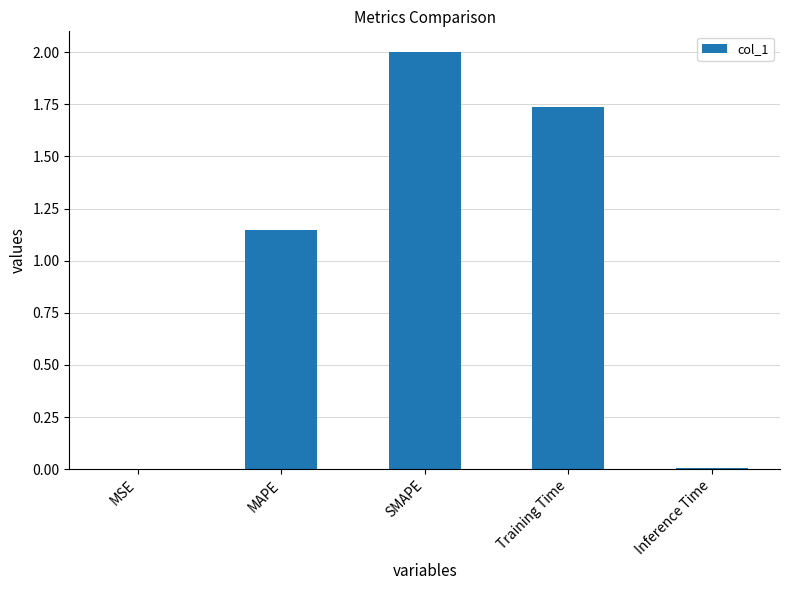

The chart shows a value of 2.0 at SMAPE. True or false?

True